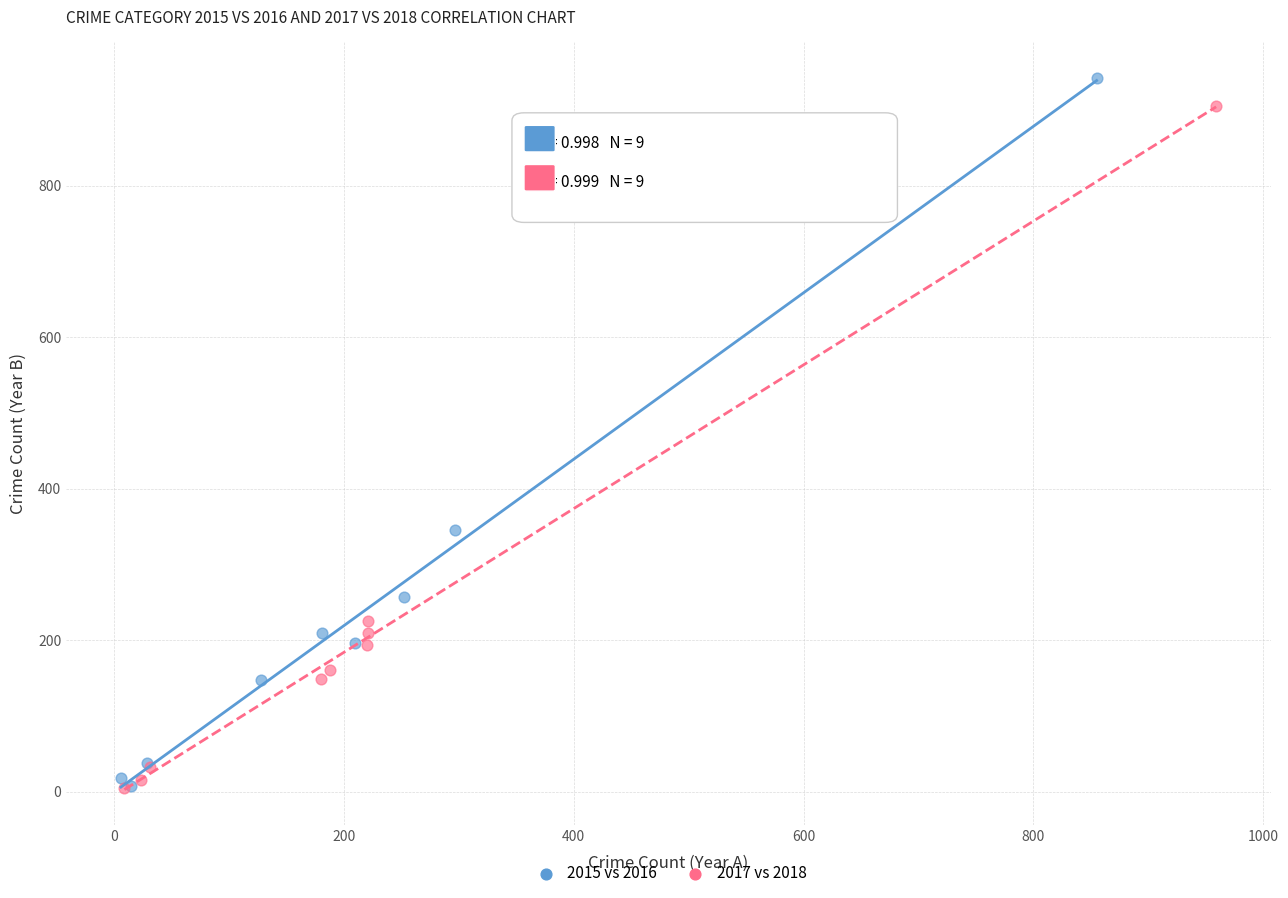

What are all the series names shown in the legend?

2015 vs 2016, 2017 vs 2018